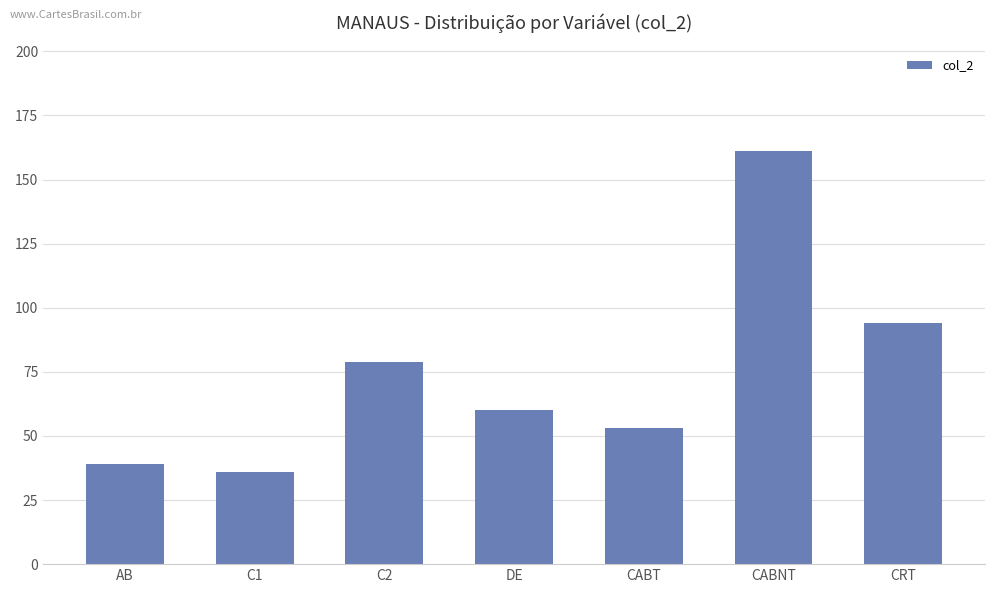

How many data points does each series have?

7